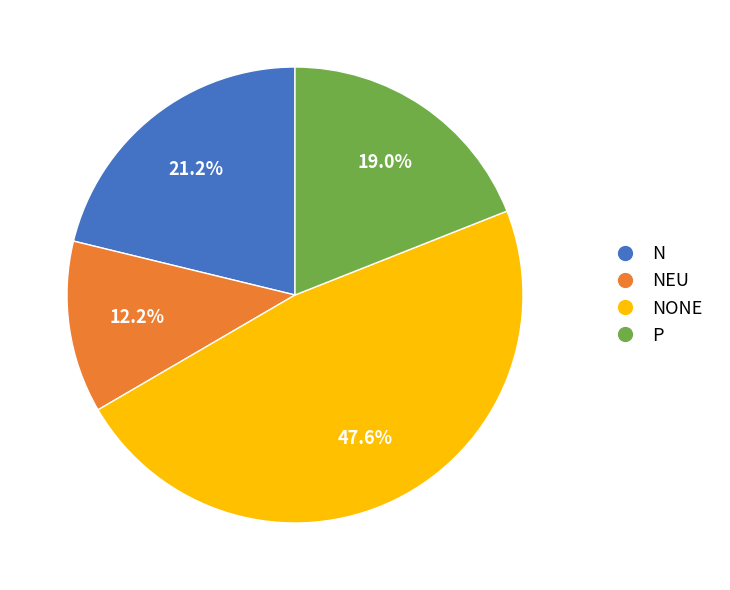

Approximately how many times larger is the value at N compared to NEU?

1.7